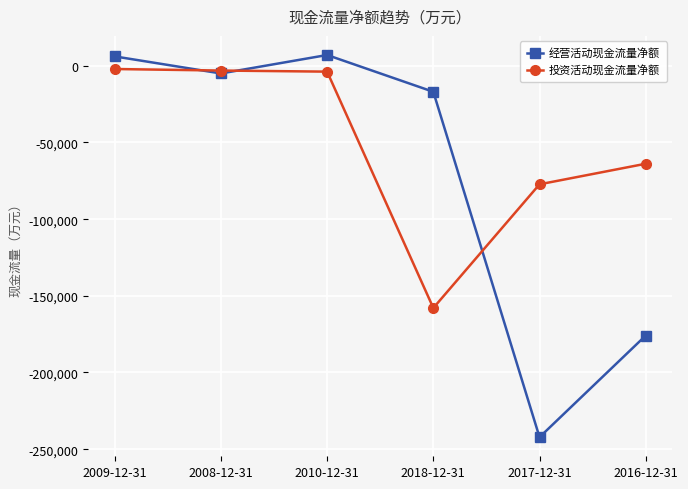

Between 2008-12-31 and 2016-12-31, which series saw the biggest shift?

经营活动现金流量净额